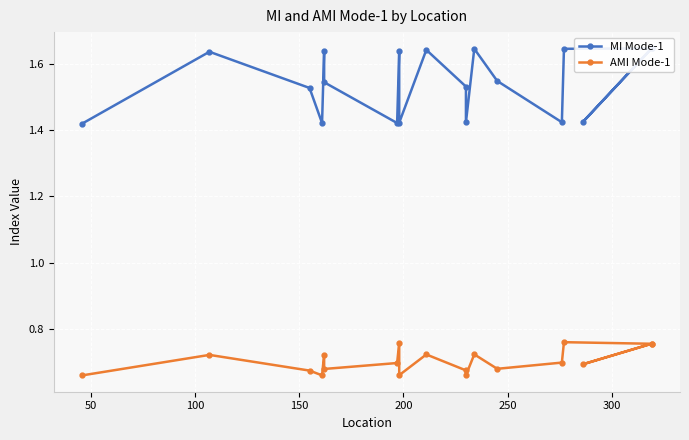

List the series in order of their peak value, highest first.

MI Mode-1, AMI Mode-1